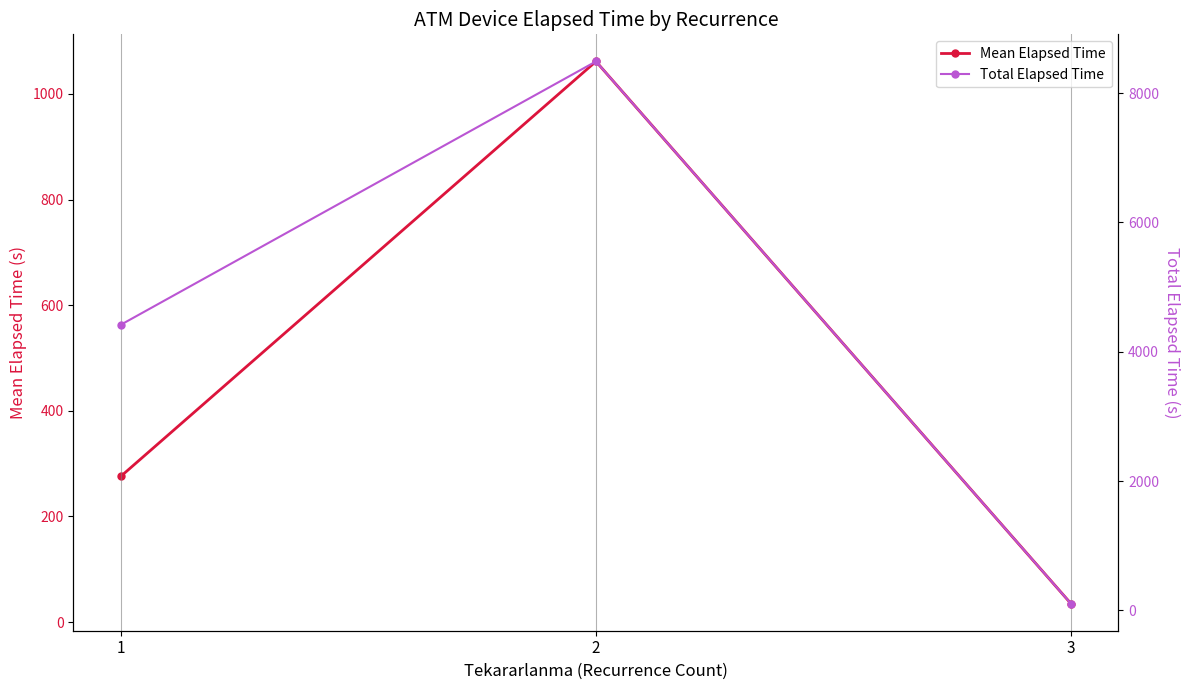

Which has a higher value, 1 or 3?

1